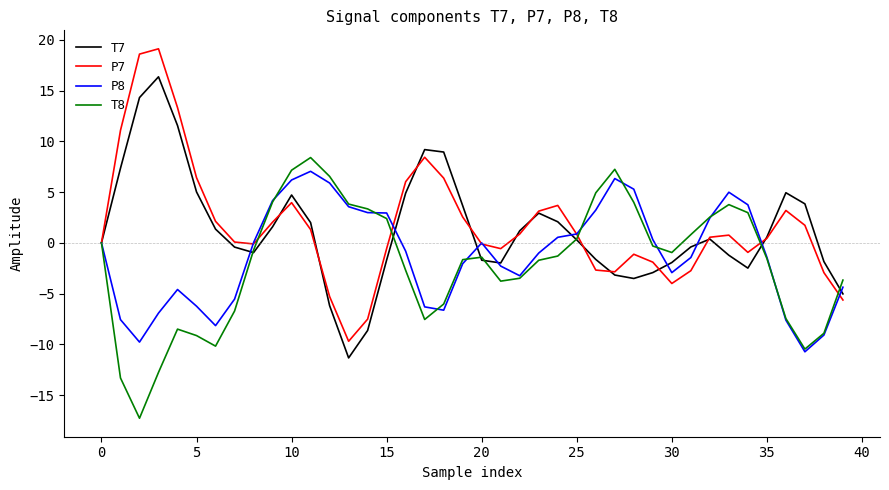

Which series has the largest range (max minus min)?

P7